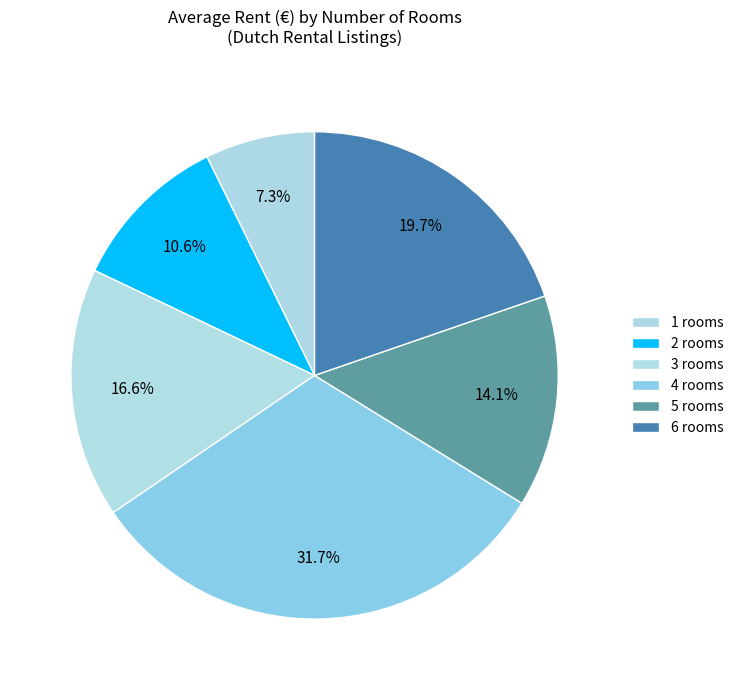

How many slices are in this pie chart?

6